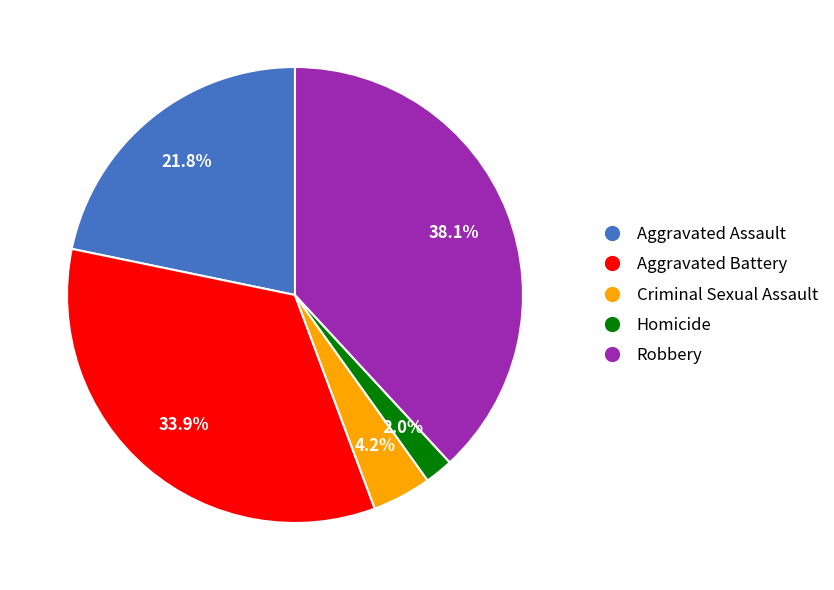

To the nearest percent, what is the combined percentage of Aggravated Assault and Homicide?

24%